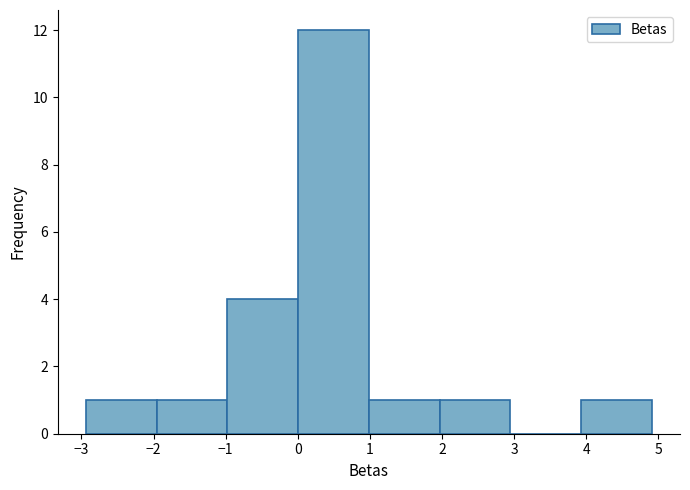

Reading left to right, transcribe this chart: for each bar, give the range it covers on the x-axis and its height. Neither the bar edges nor the heights are printed on the chart, so give them approximately, as read against the axes.

-2.9 to -2.0: 1
-2.0 to -1.0: 1
-1.0 to 0.0: 4
0.0 to 1.0: 12
1.0 to 2.0: 1
2.0 to 2.9: 1
2.9 to 3.9: 0
3.9 to 4.9: 1